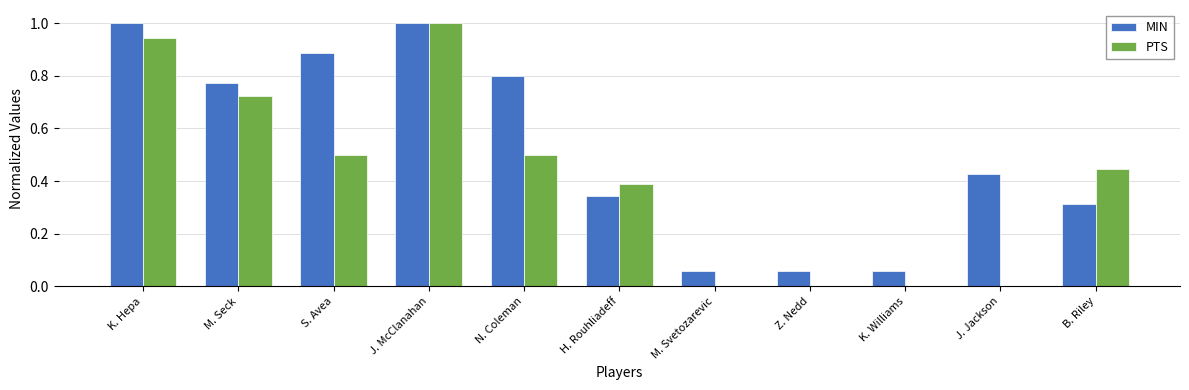

The value of PTS at B. Riley is 0.6. True or false?

False